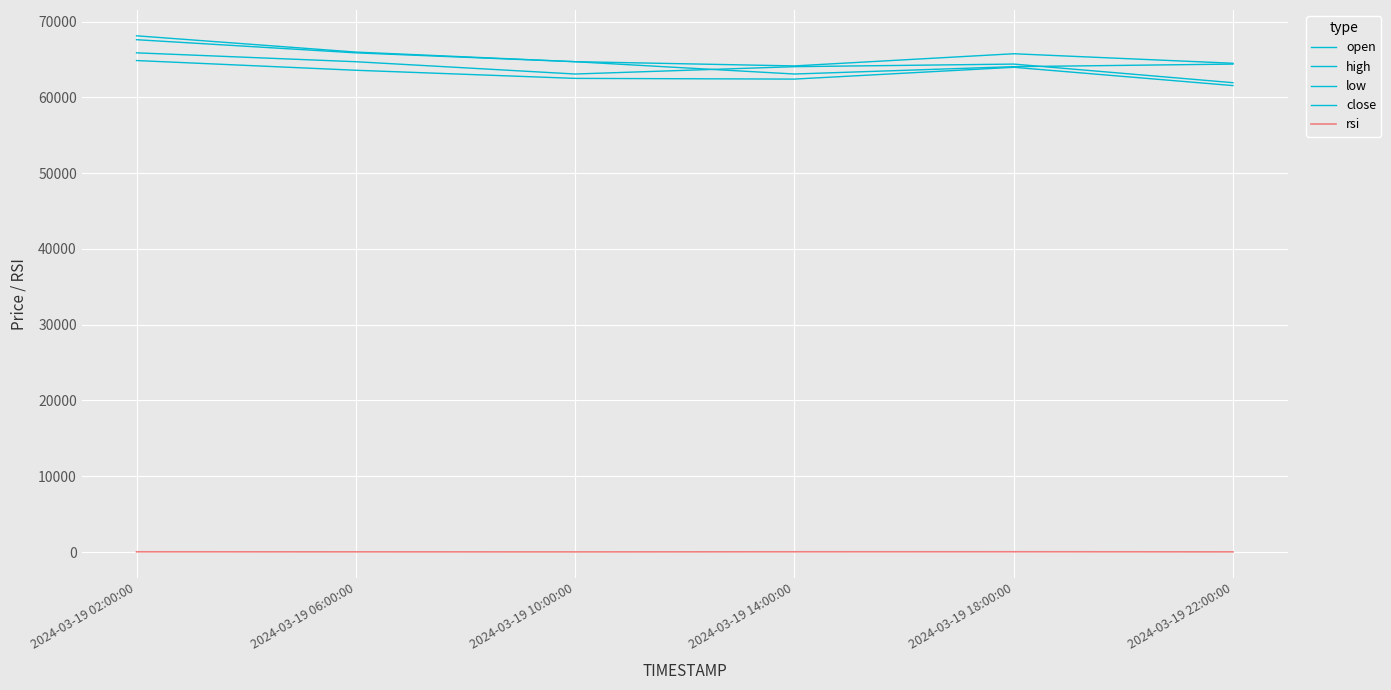

True or false: high has a value of 65976.1 at 2024-03-19 06:00:00.

True